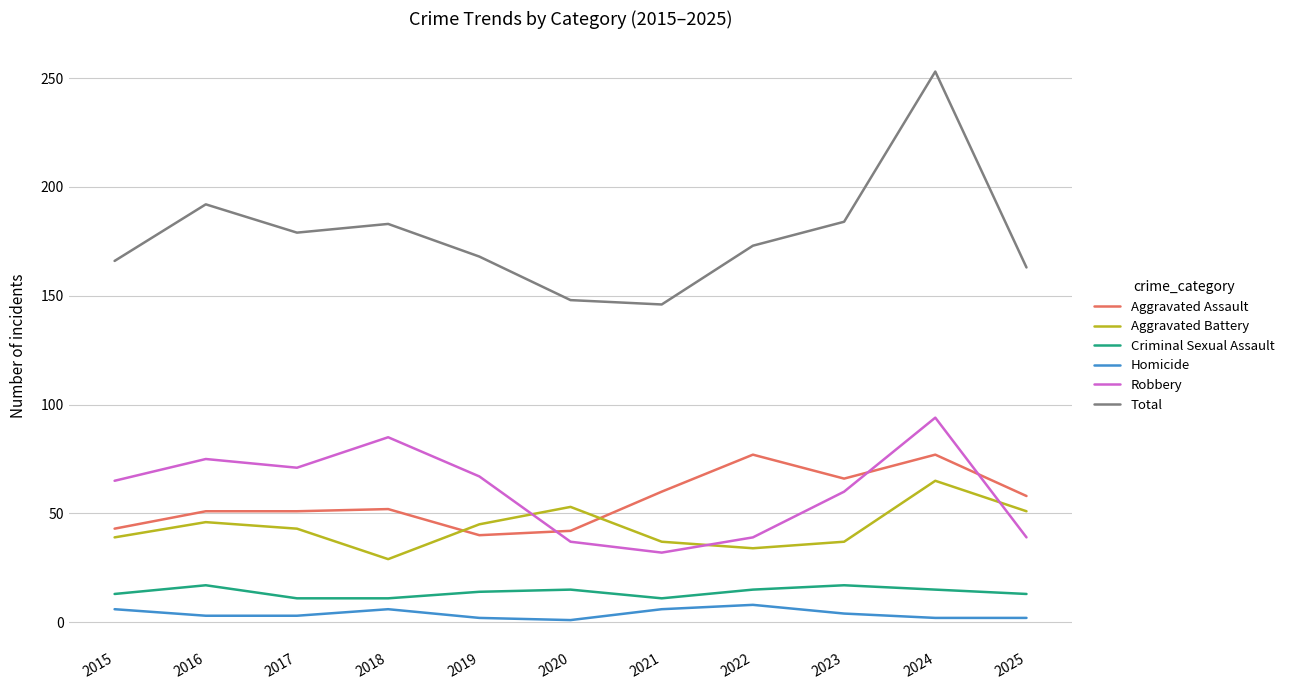

True or false: Homicide and Aggravated Battery cross at least once.

False